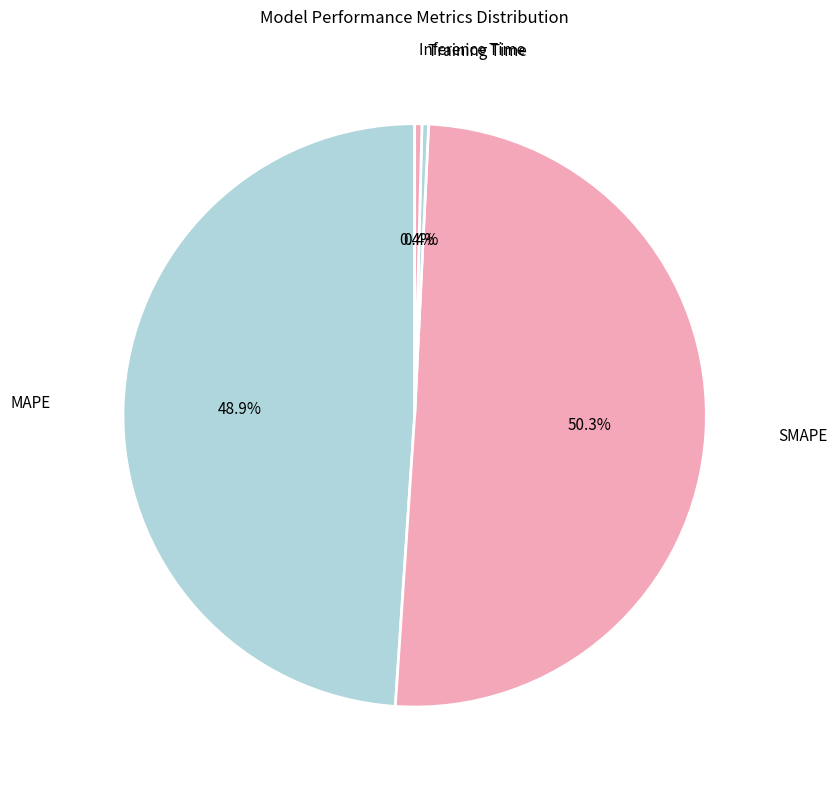

Does any single category account for the majority?

Yes